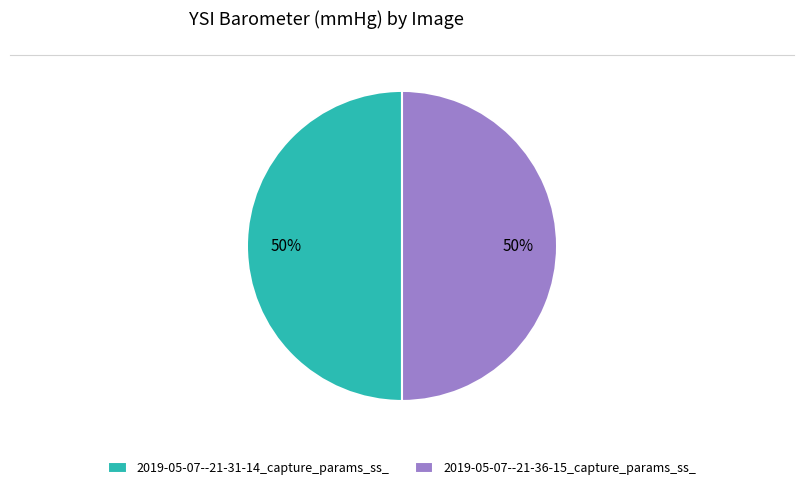

Count the number of slices in the pie.

2